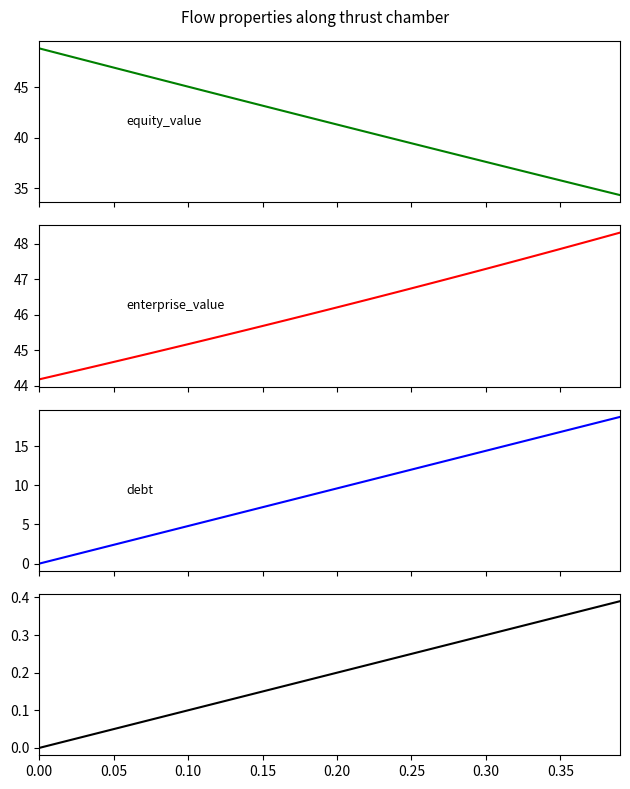

Reading left to right, list all the values displayed in this chart.

equity_value: 48.9	48.5	48.1	47.7	47.4	47.0	46.6	46.2	45.8	45.5	45.1	44.7	44.3	43.9	43.6	43.2	42.8	42.4	42.1	41.7	41.3	40.9	40.6	40.2	39.8	39.5	39.1	38.7	38.3	38.0	37.6	37.2	36.9	36.5	36.1	35.8	35.4	35.0	34.7	34.3
enterprise_value: 44.2	44.3	44.4	44.5	44.6	44.7	44.8	44.9	45.0	45.1	45.2	45.3	45.4	45.5	45.6	45.7	45.8	45.9	46.0	46.1	46.2	46.3	46.4	46.5	46.6	46.7	46.9	47.0	47.1	47.2	47.3	47.4	47.5	47.6	47.7	47.9	48.0	48.1	48.2	48.3
debt: 0.0	0.5	1.0	1.4	1.9	2.4	2.9	3.4	3.8	4.3	4.8	5.3	5.8	6.2	6.7	7.2	7.7	8.2	8.6	9.1	9.6	10.1	10.6	11.0	11.5	12.0	12.5	13.0	13.4	13.9	14.4	14.9	15.4	15.8	16.3	16.8	17.3	17.8	18.2	18.7
debt_capital: 0.0	0.0	0.0	0.0	0.0	0.1	0.1	0.1	0.1	0.1	0.1	0.1	0.1	0.1	0.1	0.1	0.2	0.2	0.2	0.2	0.2	0.2	0.2	0.2	0.2	0.2	0.3	0.3	0.3	0.3	0.3	0.3	0.3	0.3	0.3	0.3	0.4	0.4	0.4	0.4